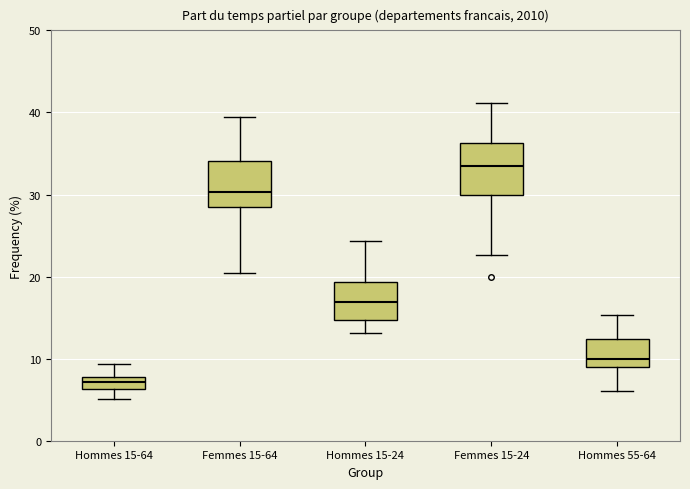

Where is the upper edge of the box for Femmes 15-24 on the y-axis? The values are not printed on the chart, so give them approximately, as read against the axis.

36